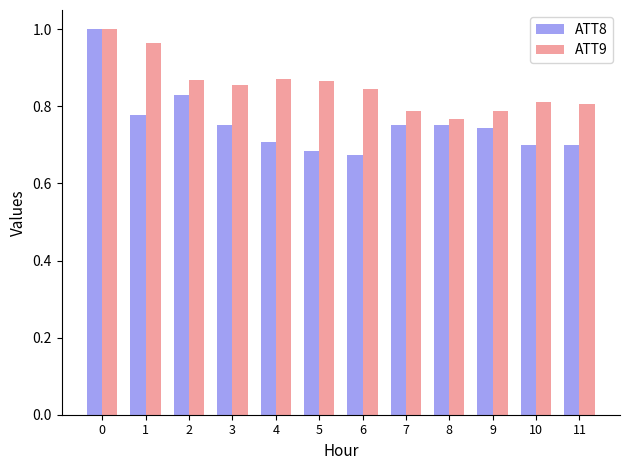

Rank the series by their average value, from lowest to highest.

ATT8, ATT9